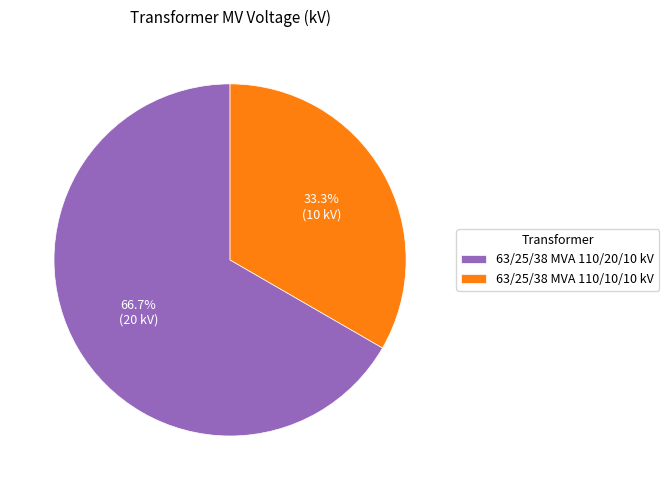

To the nearest percent, what percentage of the pie is 63/25/38 MVA 110/10/10 kV?

33%